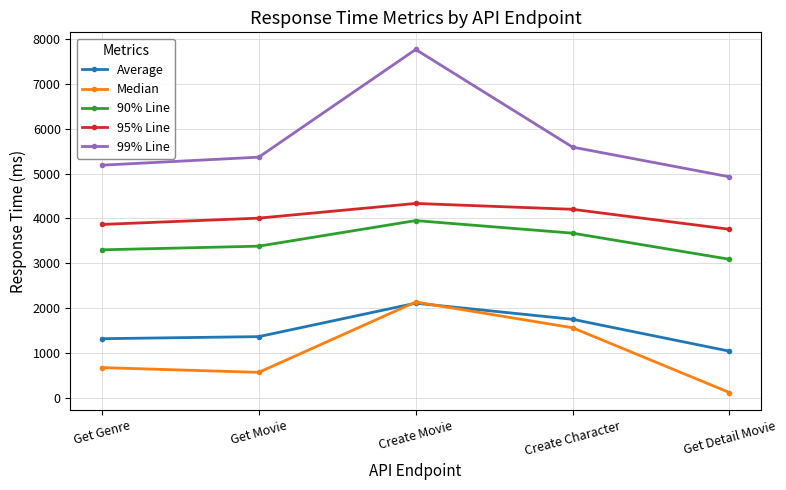

Which series has the widest spread of values?

99% Line